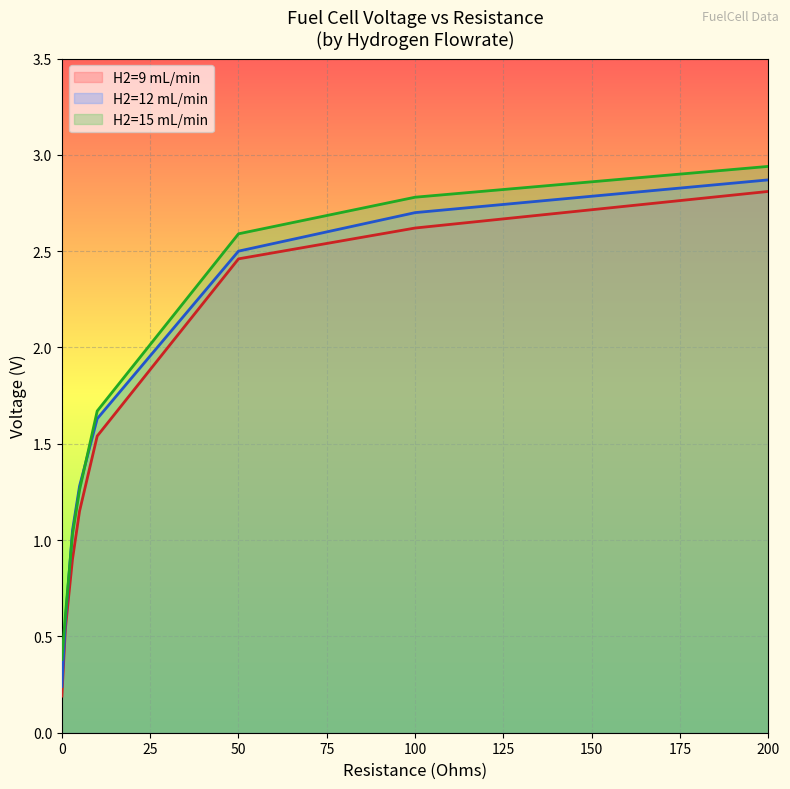

At which category is the sum across all series the highest?

200